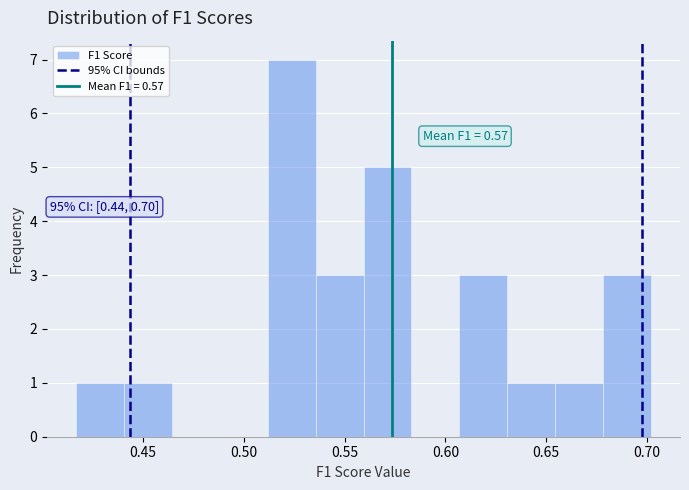

Which range on the x-axis has the tallest bar?

0.510 to 0.535